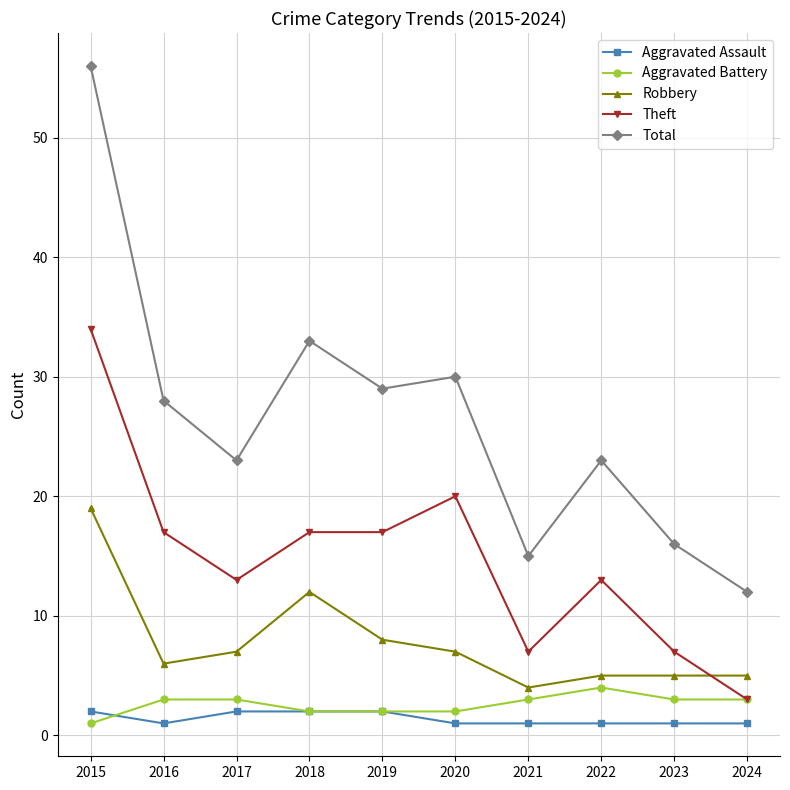

Is this an area chart (filled region under the line)?

No